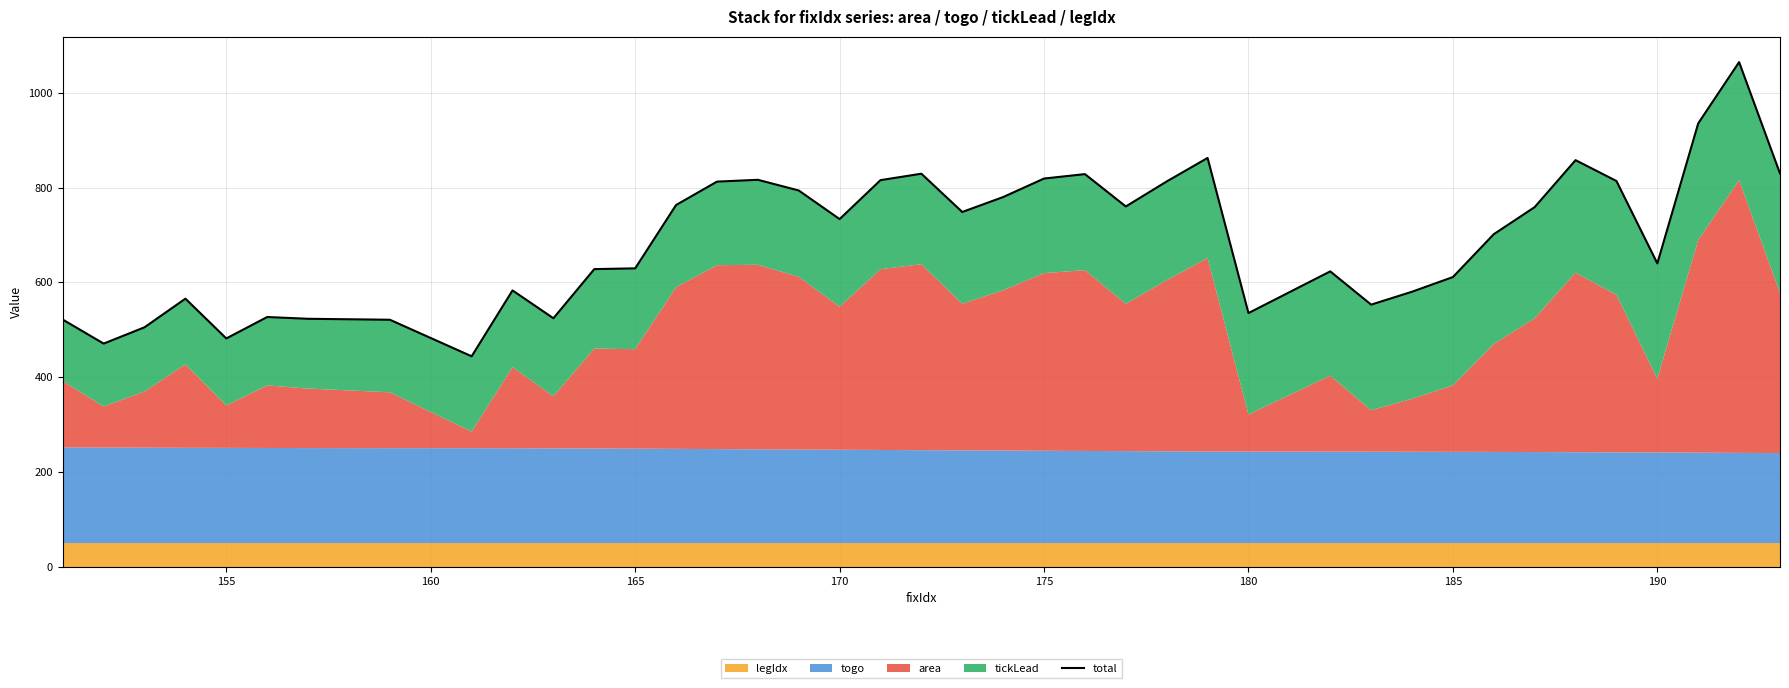

How many data points are above 733?

20